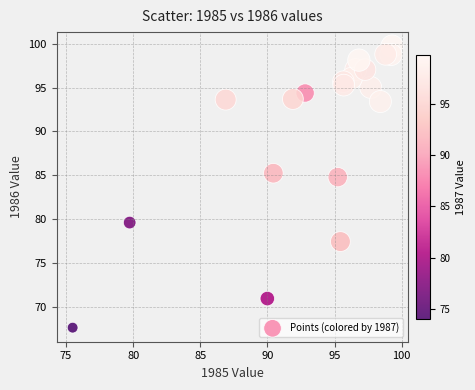

What Y value in the scatter plot is closest to 83?

84.8